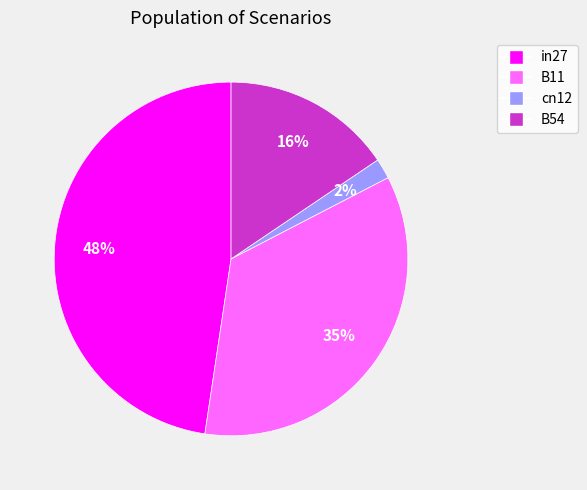

To the nearest percent, what is the difference between the largest and smallest slice percentages?

46%